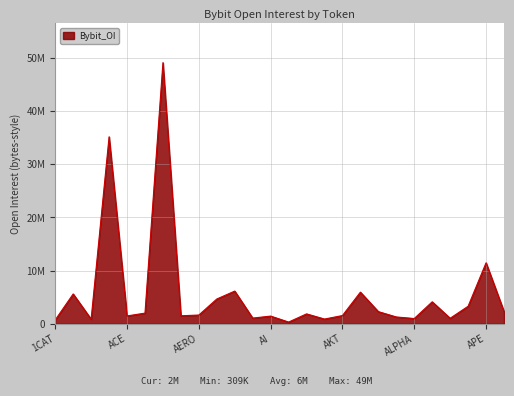

At which label does the data first exceed 1849185?

1INCH